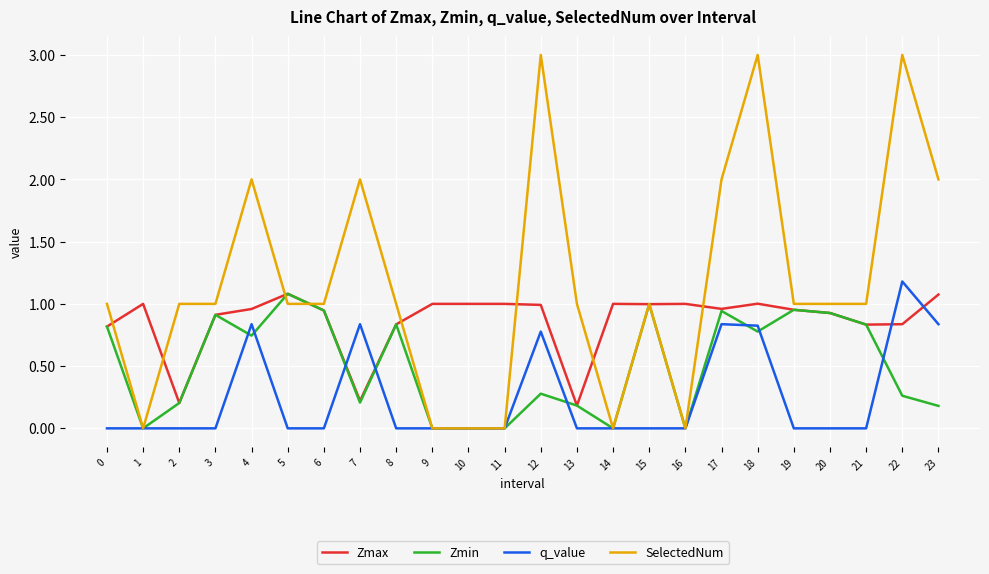

Which series has the largest range (max minus min)?

SelectedNum